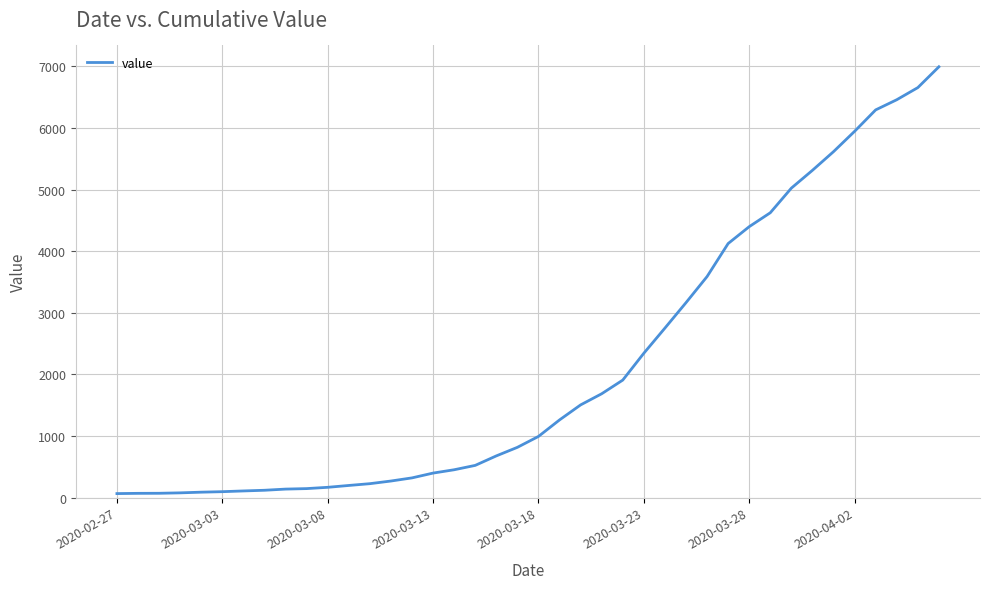

What is the difference between the maximum and minimum values?

6930